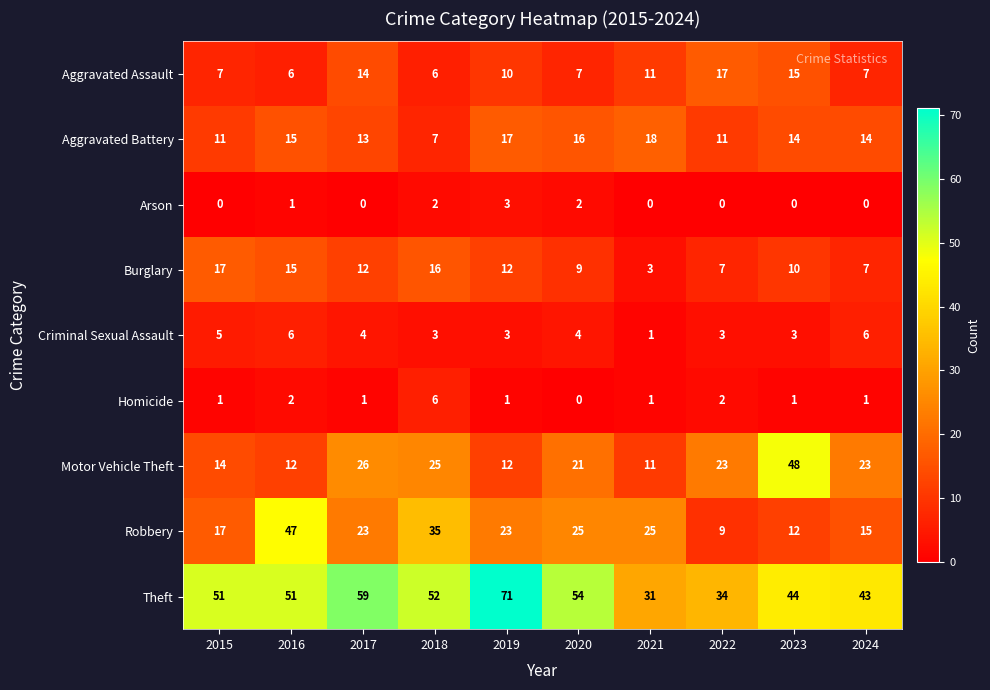

Between 2022 and 2024, which series saw the biggest shift?

Aggravated Assault